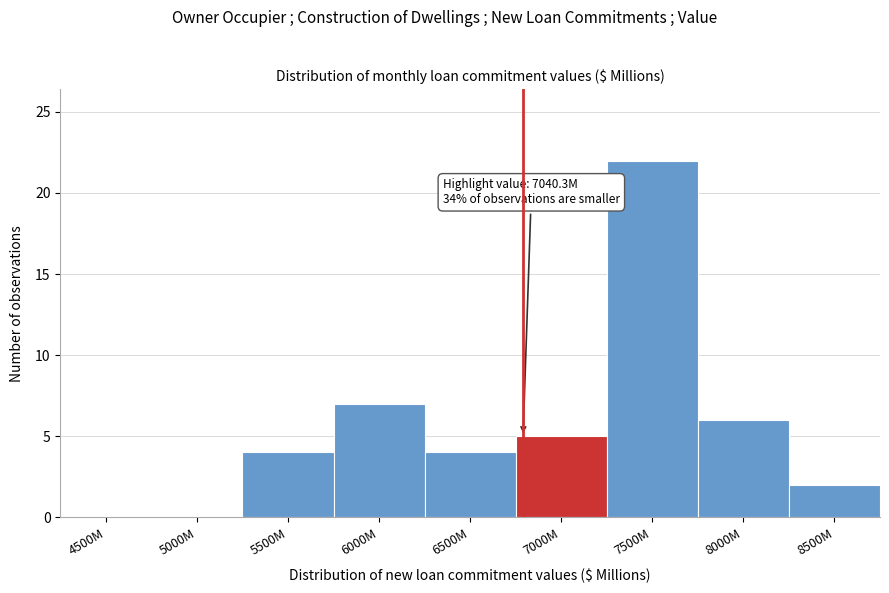

Reading right to left, what are all the values shown in this chart?

8500M=2	8000M=6	7500M=22	7000M=5	6500M=4	6000M=7	5500M=4	5000M=0	4500M=0